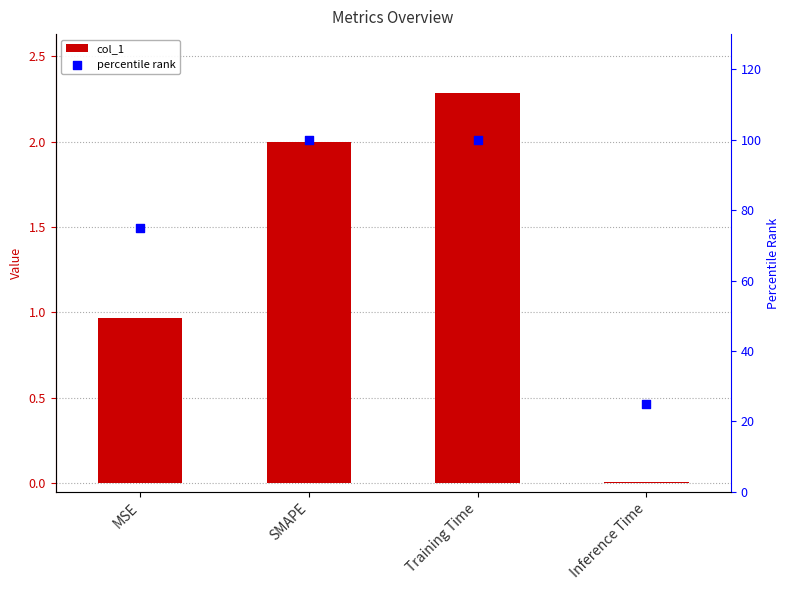

Which series reaches the maximum Y coordinate?

percentile rank